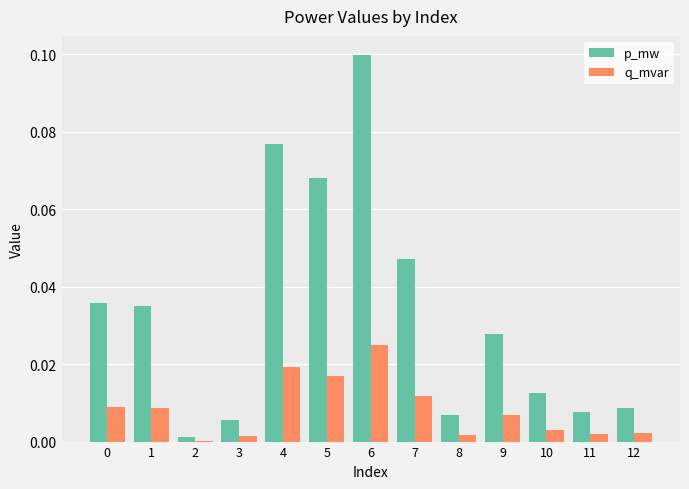

Which series has the largest range (max minus min)?

p_mw